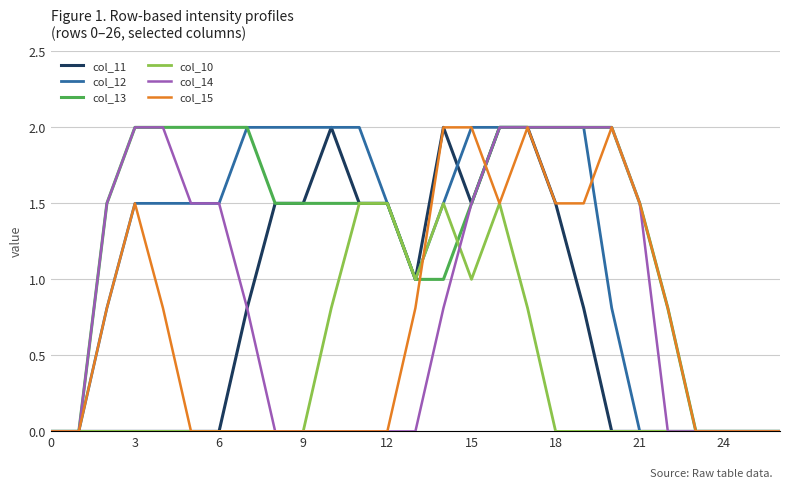

Reading left to right, extract all data points from this chart.

col_11: 0.0	0.0	0.0	0.0	0.0	0.0	0.0	0.8	1.5	1.5	2.0	1.5	1.5	1.0	2.0	1.5	2.0	2.0	1.5	0.8	0.0	0.0	0.0	0.0	0.0	0.0	0.0
col_12: 0.0	0.0	0.8	1.5	1.5	1.5	1.5	2.0	2.0	2.0	2.0	2.0	1.5	1.0	1.5	2.0	2.0	2.0	2.0	2.0	0.8	0.0	0.0	0.0	0.0	0.0	0.0
col_13: 0.0	0.0	1.5	2.0	2.0	2.0	2.0	2.0	1.5	1.5	1.5	1.5	1.5	1.0	1.0	1.5	2.0	2.0	2.0	2.0	2.0	1.5	0.8	0.0	0.0	0.0	0.0
col_10: 0.0	0.0	0.0	0.0	0.0	0.0	0.0	0.0	0.0	0.0	0.8	1.5	1.5	1.0	1.5	1.0	1.5	0.8	0.0	0.0	0.0	0.0	0.0	0.0	0.0	0.0	0.0
col_14: 0.0	0.0	1.5	2.0	2.0	1.5	1.5	0.8	0.0	0.0	0.0	0.0	0.0	0.0	0.8	1.5	2.0	2.0	2.0	2.0	2.0	1.5	0.0	0.0	0.0	0.0	0.0
col_15: 0.0	0.0	0.8	1.5	0.8	0.0	0.0	0.0	0.0	0.0	0.0	0.0	0.0	0.8	2.0	2.0	1.5	2.0	1.5	1.5	2.0	1.5	0.8	0.0	0.0	0.0	0.0